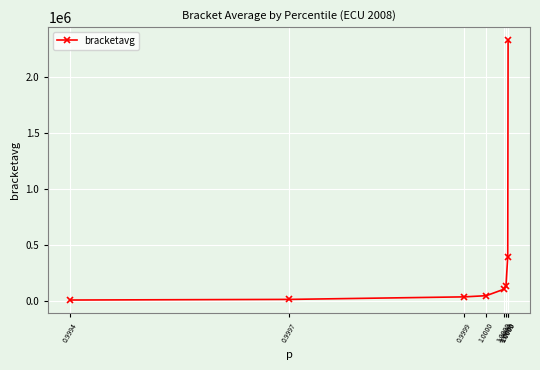

List the labels in order of value, smallest first.

0.9994, 0.9997, 0.9999, 1.0000, 1.0000, 1.0000, 1.0000, 1.0000